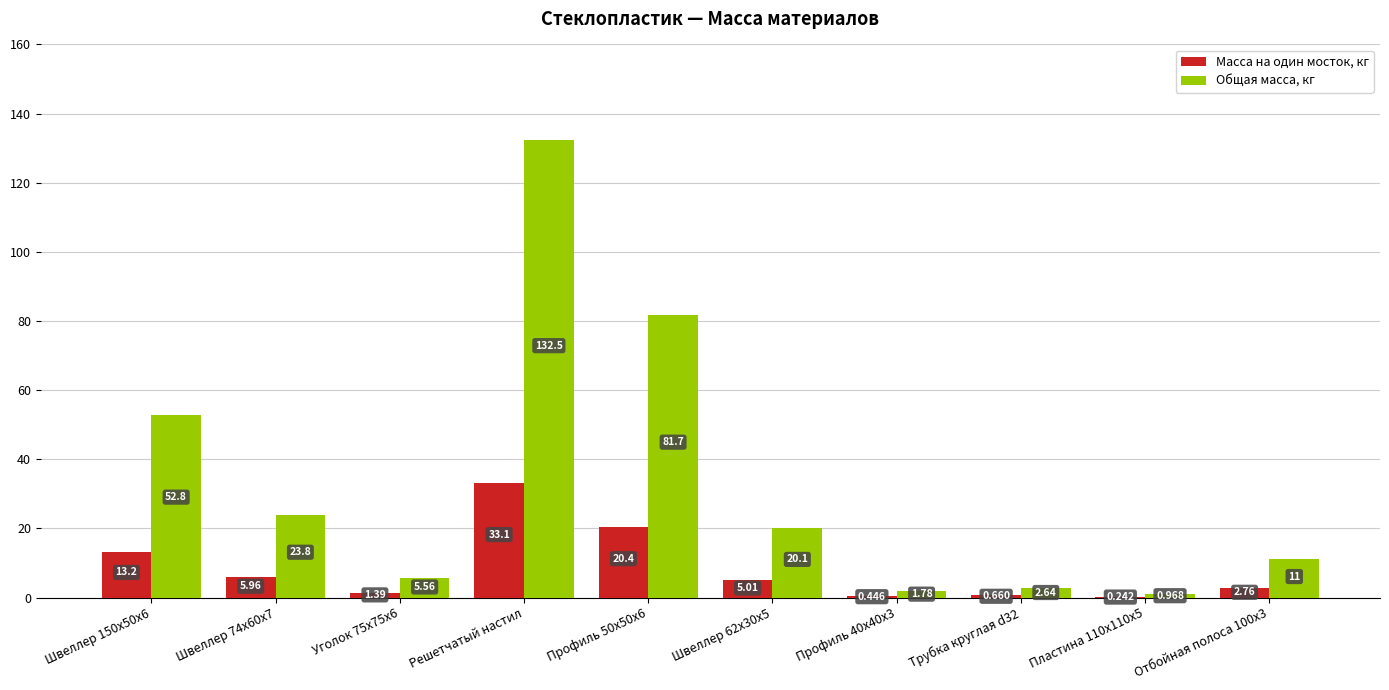

Is the value of Общая масса, кг at Трубка круглая d32 greater than the value of Масса на один мосток, кг at Уголок 75x75x6?

Yes